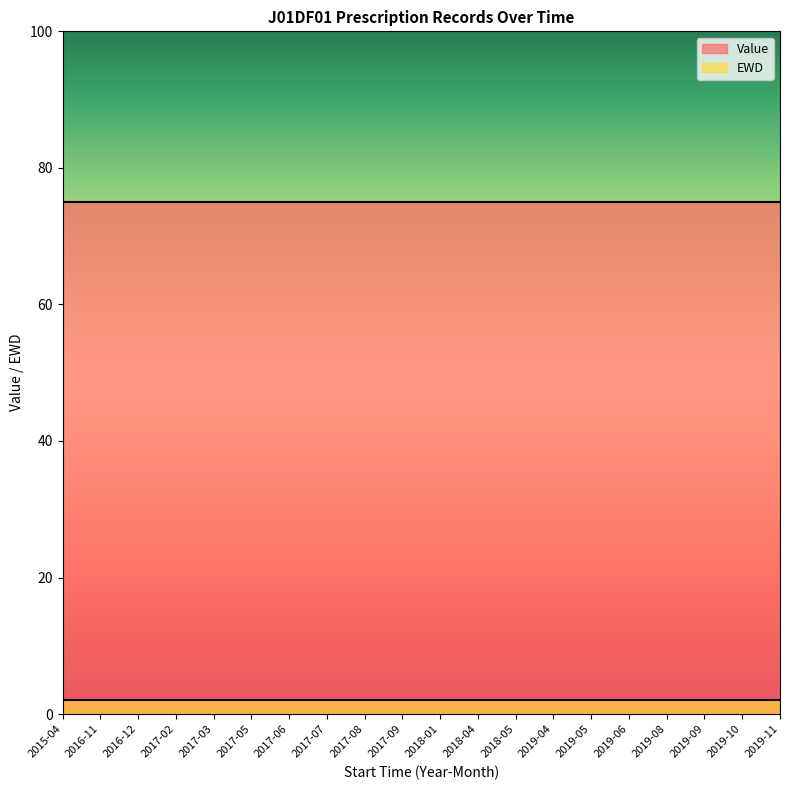

What is the label of the 4th point from the left?

2017-02